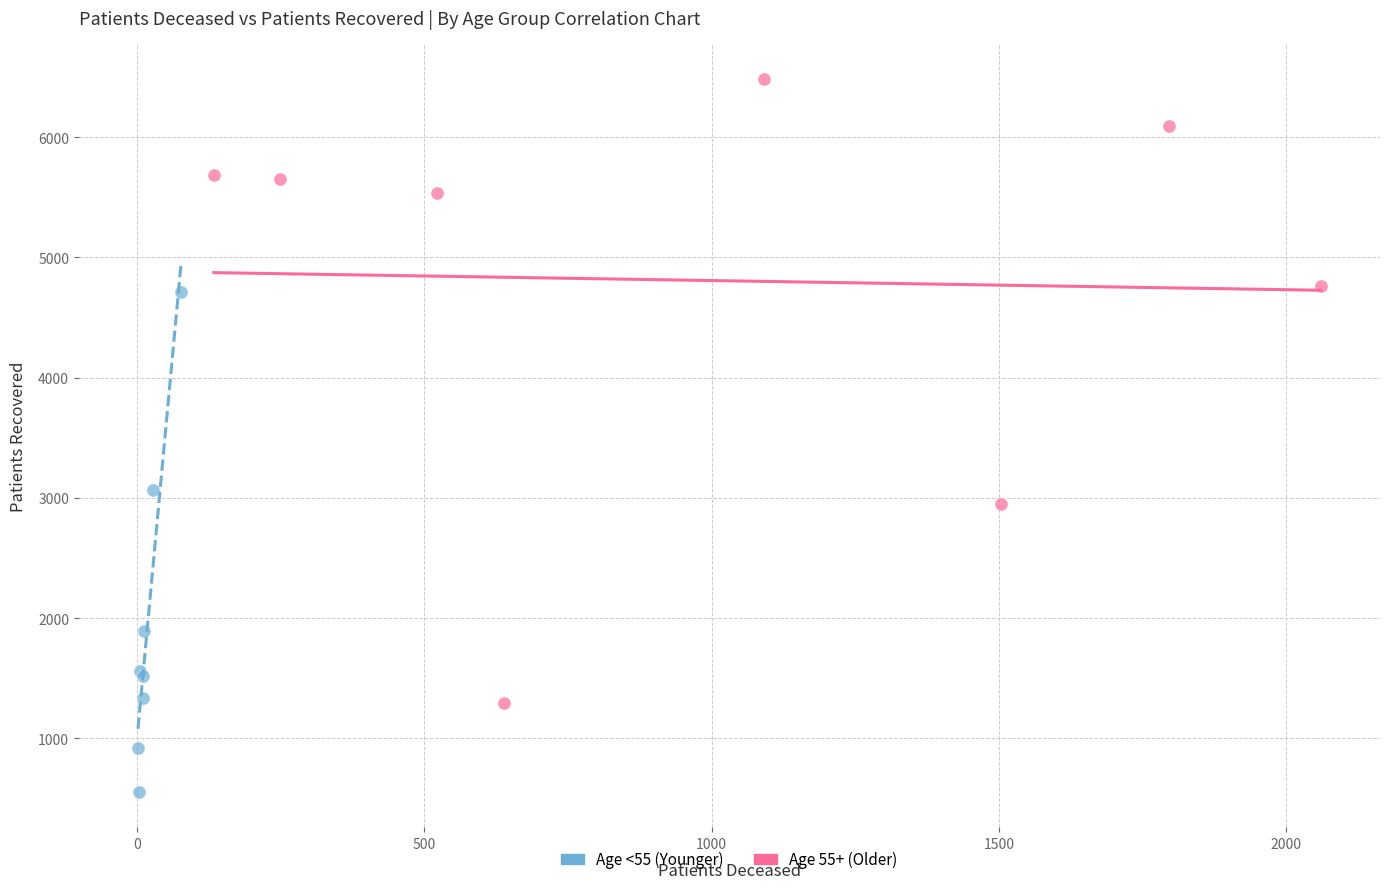

Which series contains the lowest Y value?

Age <55 (Younger)